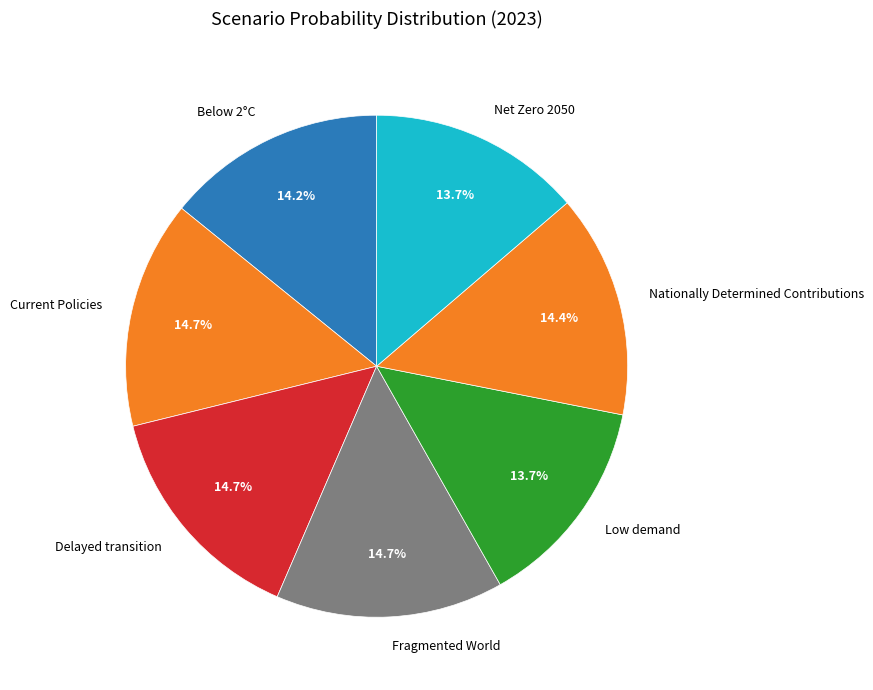

What percentage do Nationally Determined Contributions and Fragmented World together represent?

29.1%